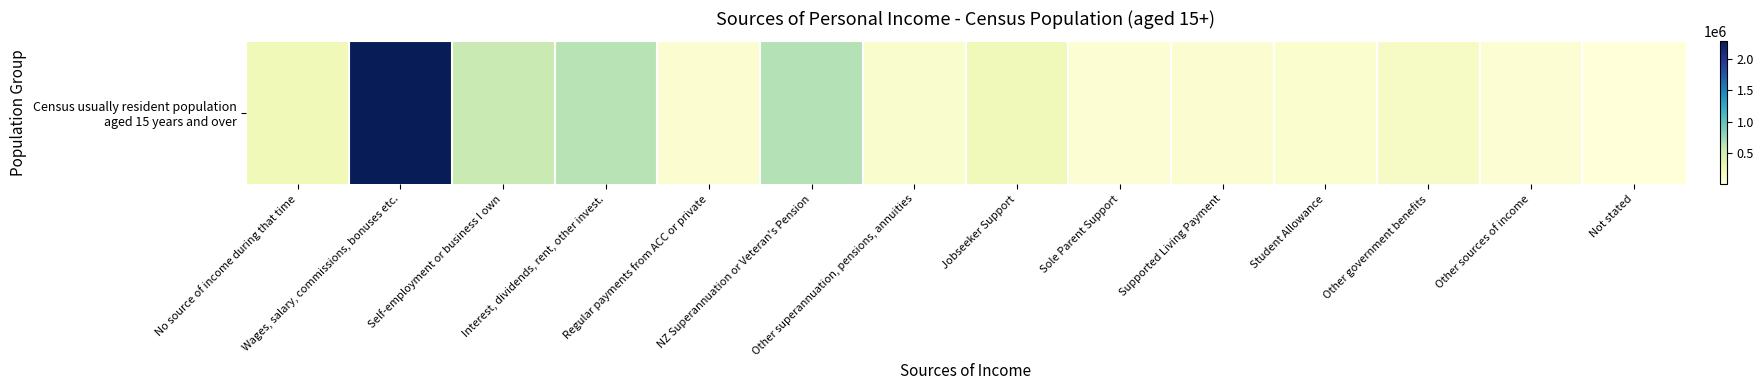

True or false: the data shows 903691 at Interest, dividends, rent, other invest..

False